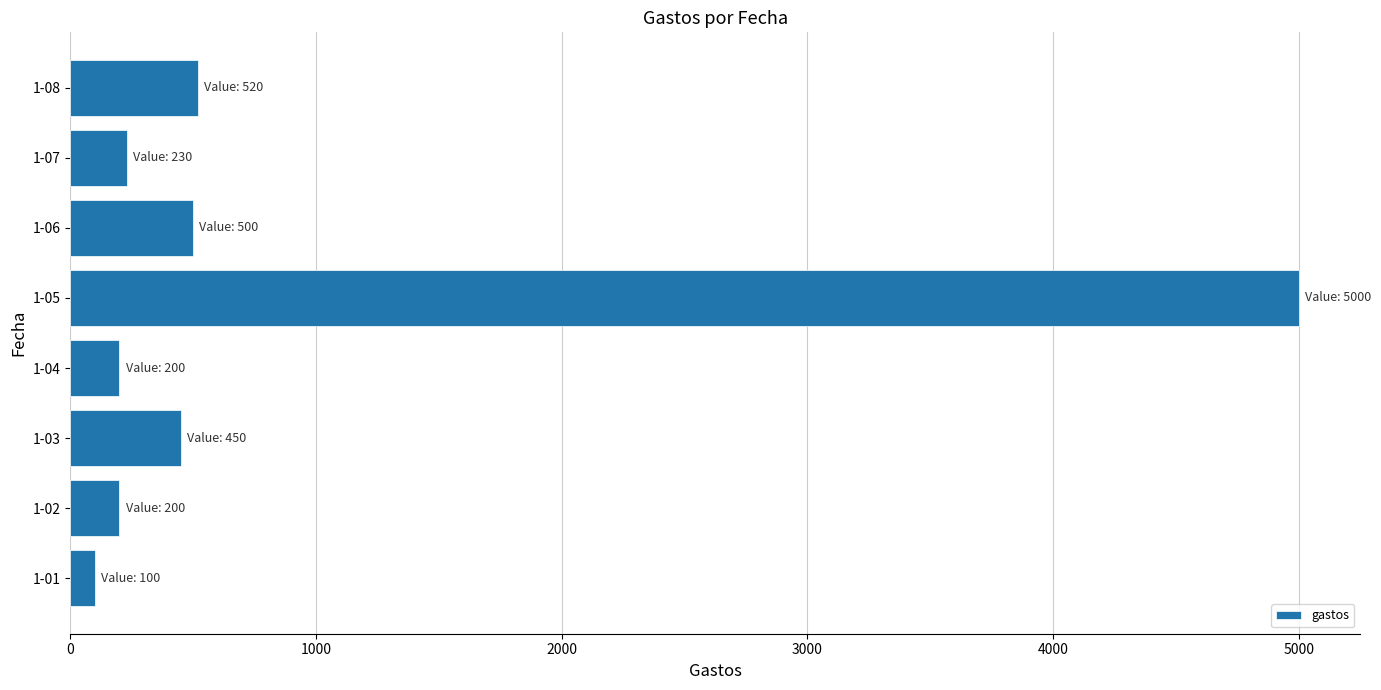

Where is the data nearest to the value 2550?

1-08